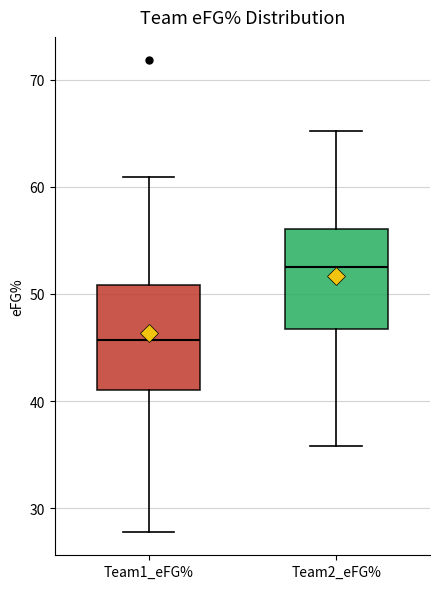

Reading left to right, transcribe this box plot: for each box, give where its median line is, the range the box spans, and where its two whiskers end, as read against the y-axis. The values are not printed on the chart, so give them approximately, as read against the axis.

Team1_eFG%: median 46, box 41 to 51, whiskers 28 to 61
Team2_eFG%: median 53, box 47 to 56, whiskers 36 to 65